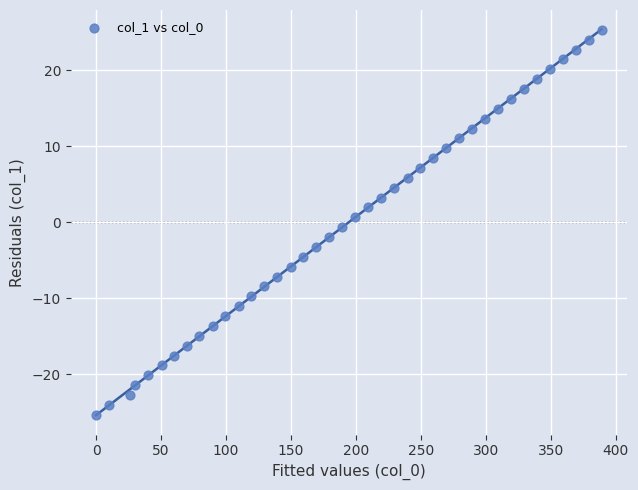

What is the range of Y values (max minus min)?

50.7